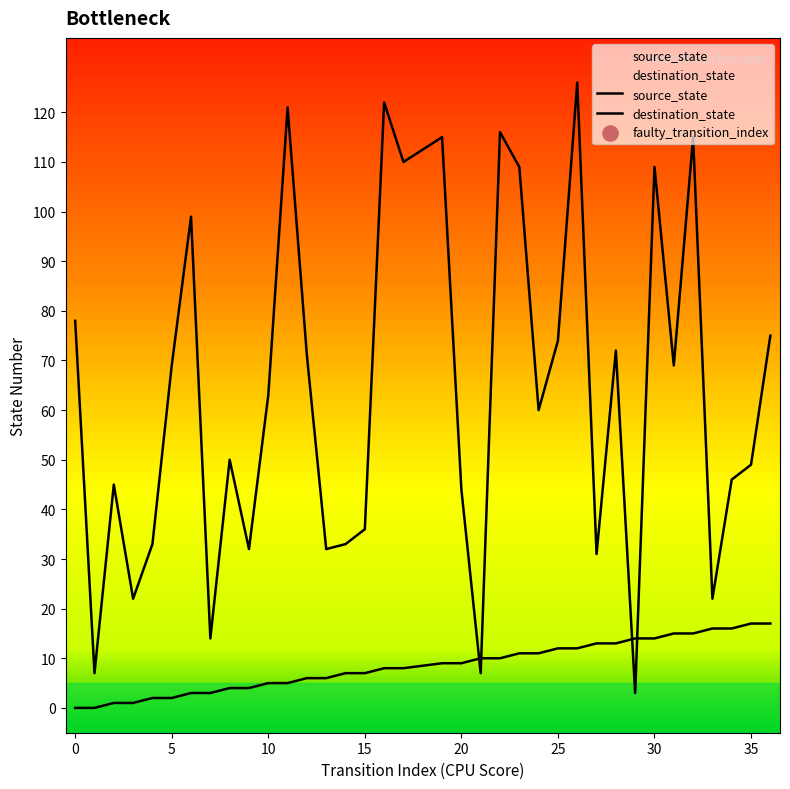

Which series reaches the maximum Y coordinate?

destination_state